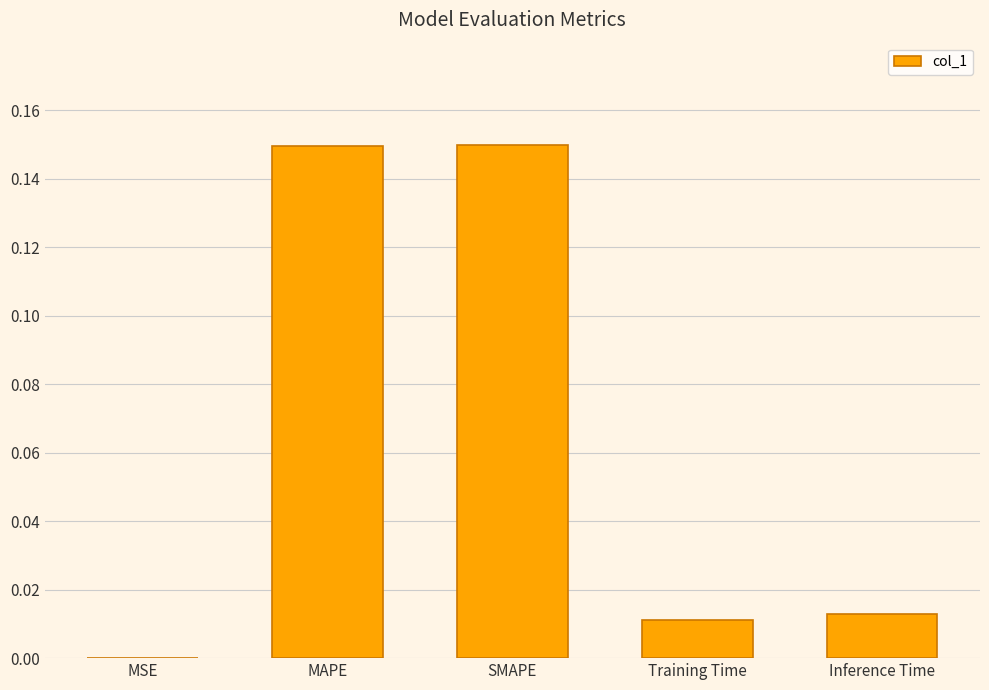

Where is the data nearest to the value 0?

MSE